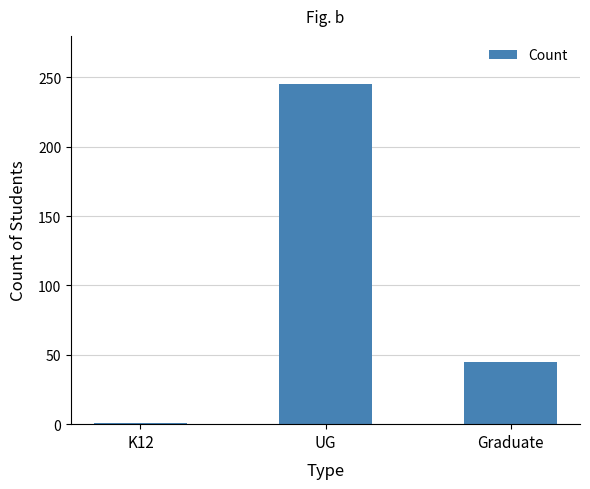

What is the value of the 2nd bar from the left?

245